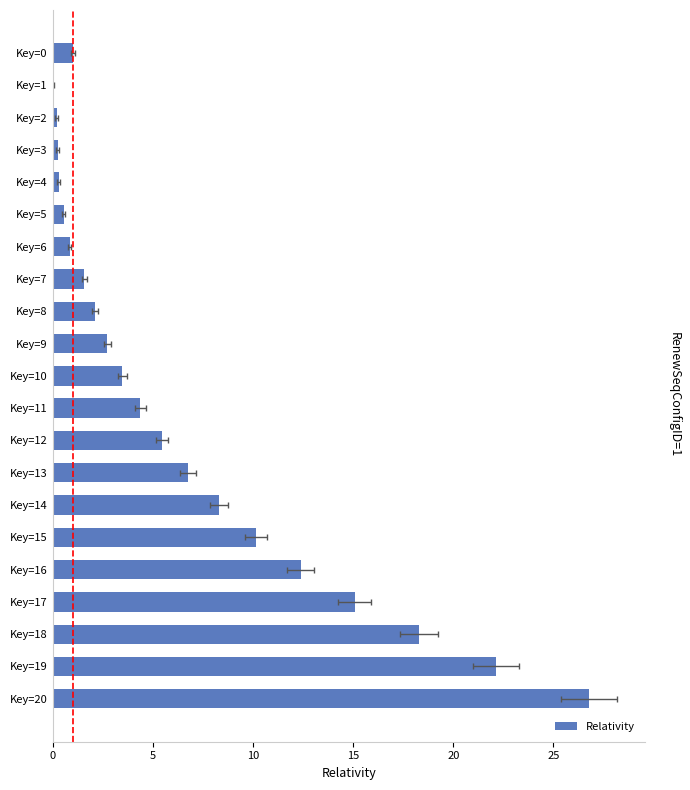

Does the chart contain any negative values?

No